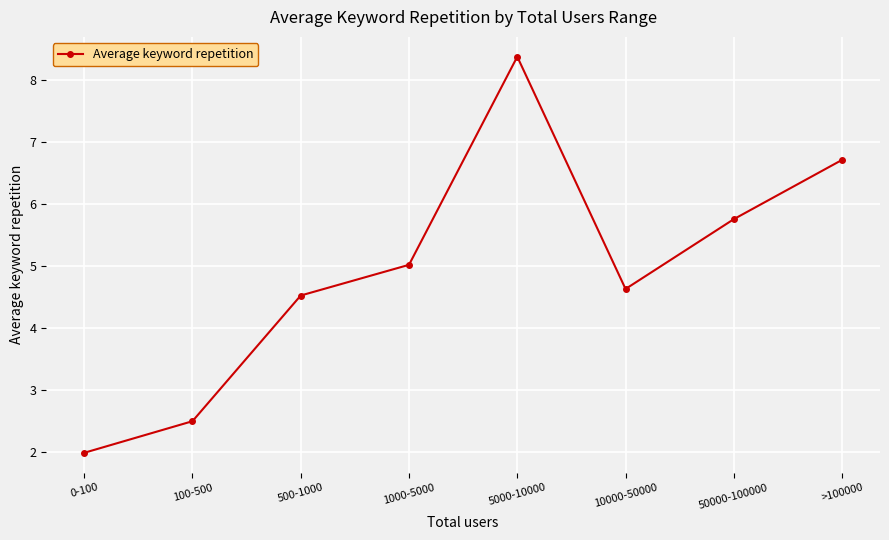

Between 10000-50000 and 0-100, which is larger?

10000-50000